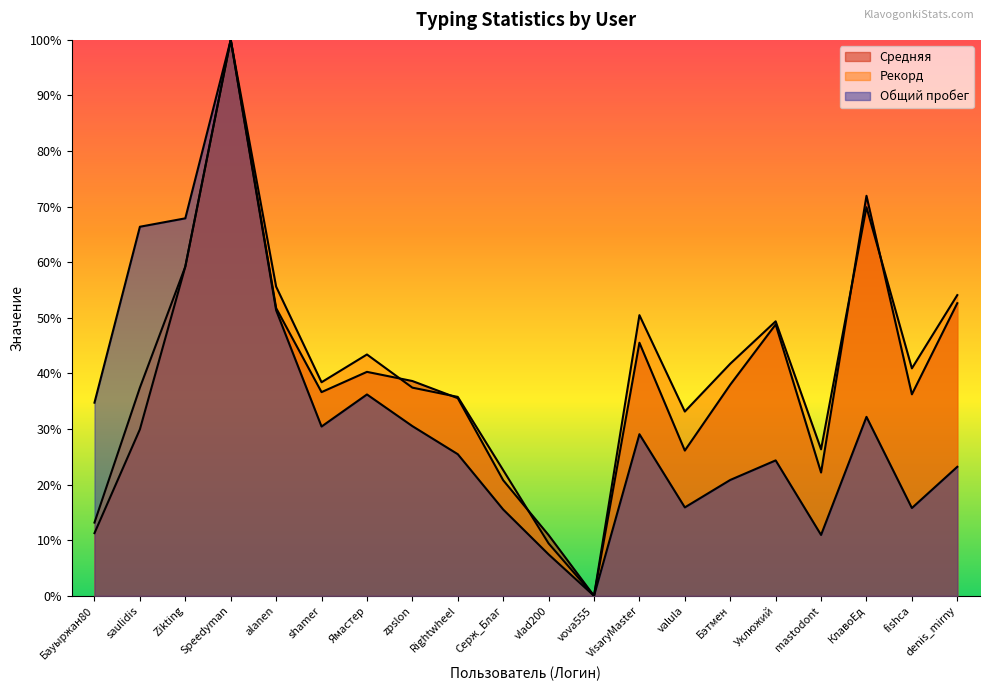

List the series in order of their overall mean, highest first.

Рекорд, Средняя, Общий пробег